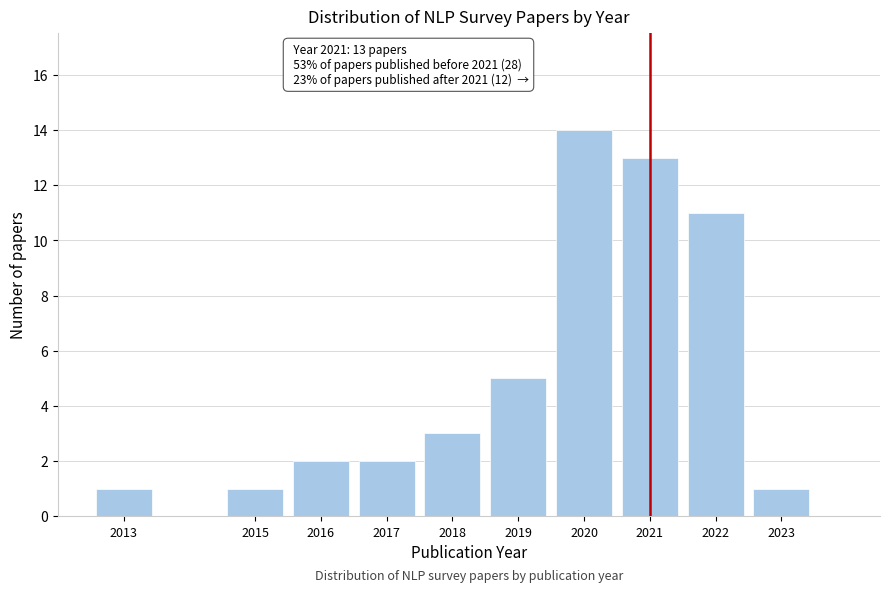

Reading left to right, transcribe all the data shown in this chart.

2013=1	2015=1	2016=2	2017=2	2018=3	2019=5	2020=14	2021=13	2022=11	2023=1